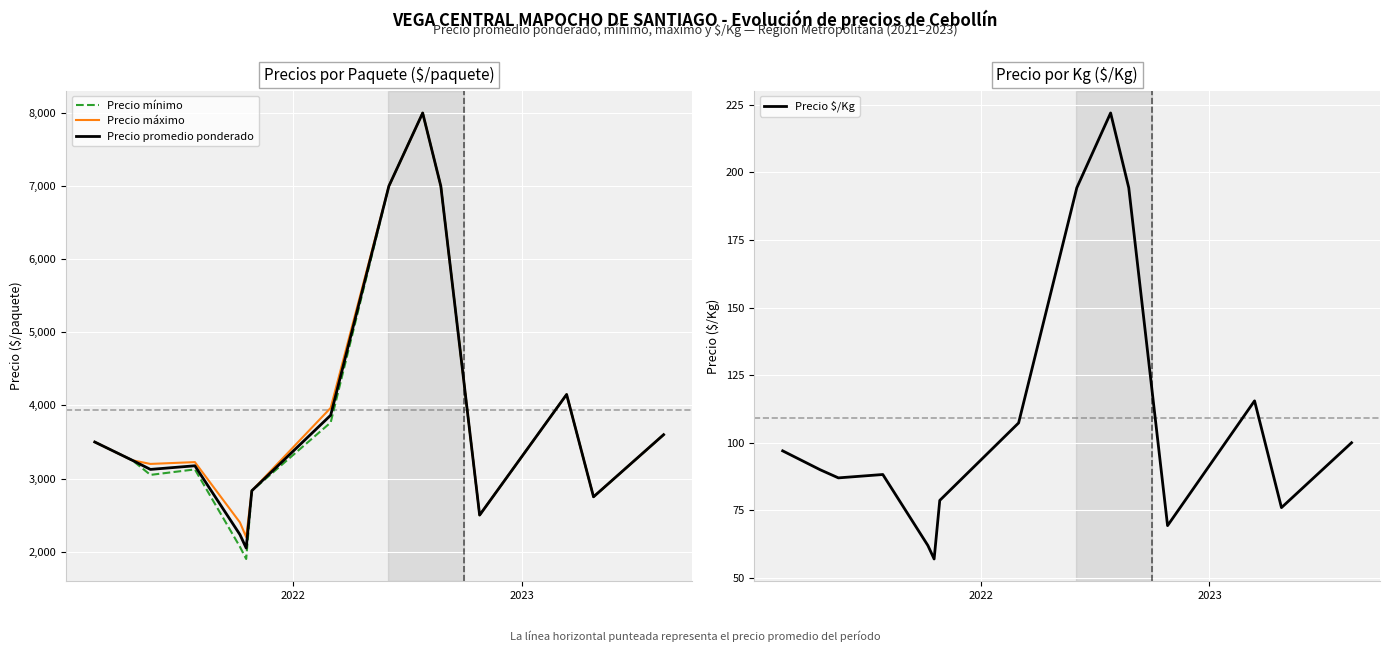

At how many categories does at least one series exceed 2573?

12